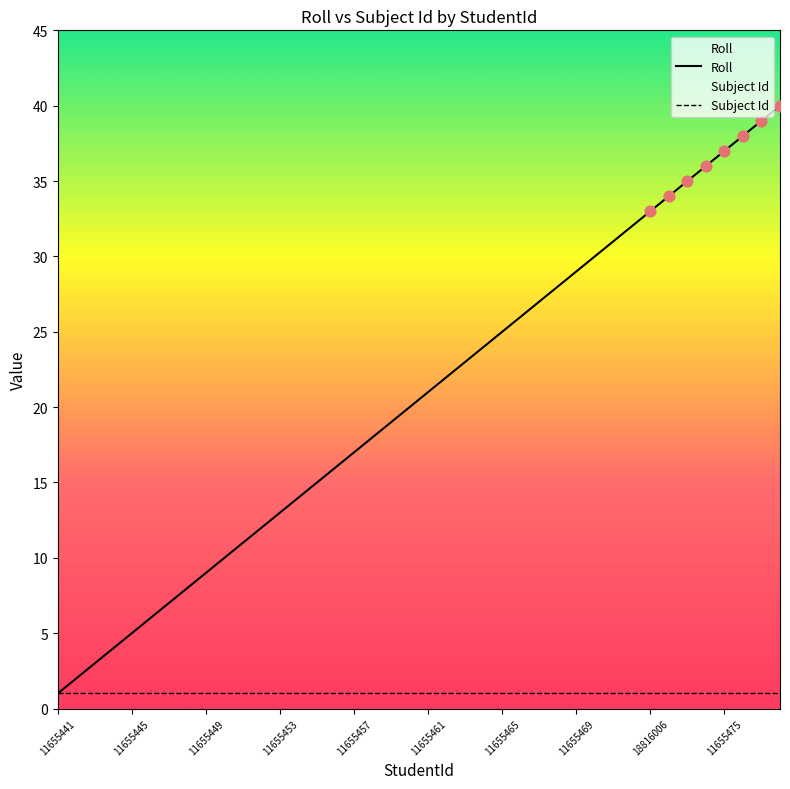

What is the total value across all series at 37?

39